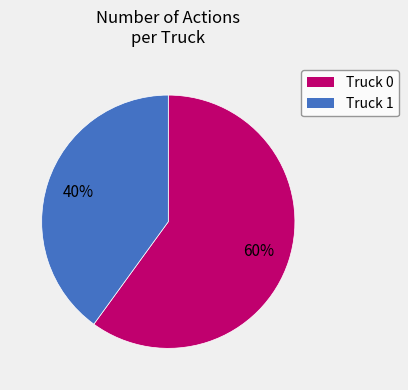

Count the number of slices in the pie.

2